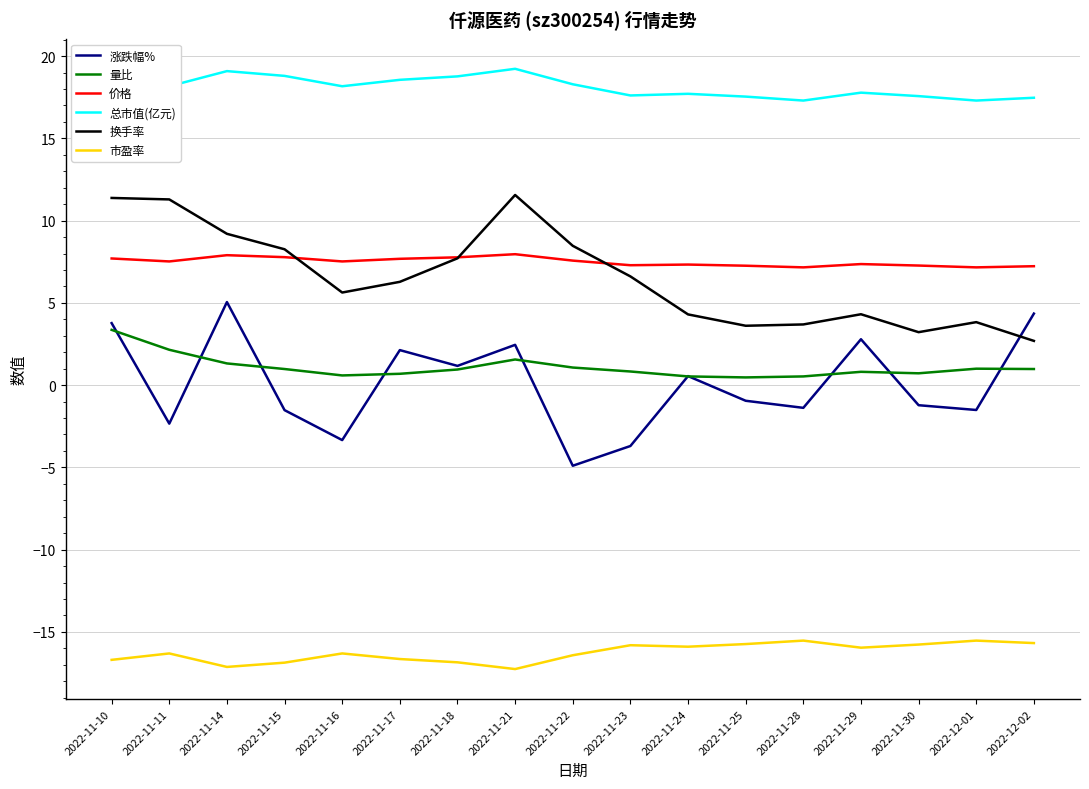

Is it true that 总市值(亿元) equals 27.4 at 2022-12-01?

False